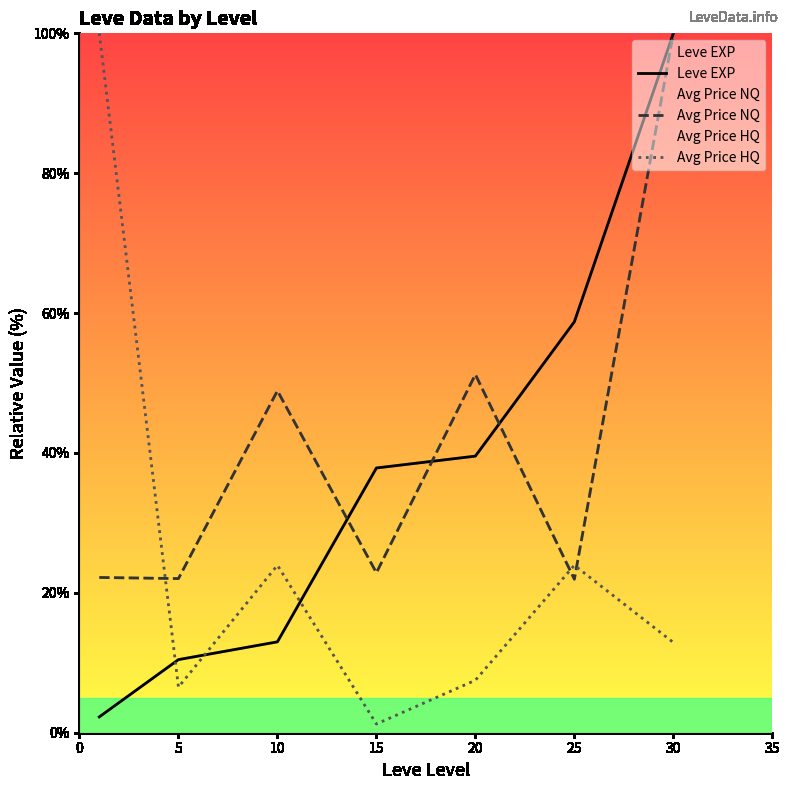

What are all the series names shown in the legend?

Leve EXP, Avg Price NQ, Avg Price HQ